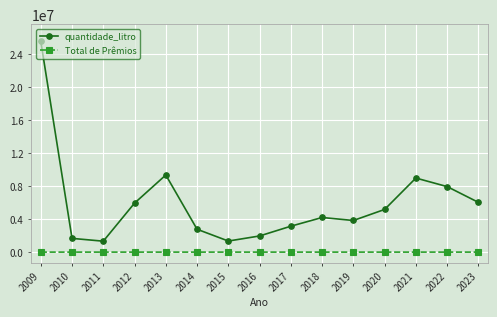

How many values in the Total de Prêmios series are below 218?

7